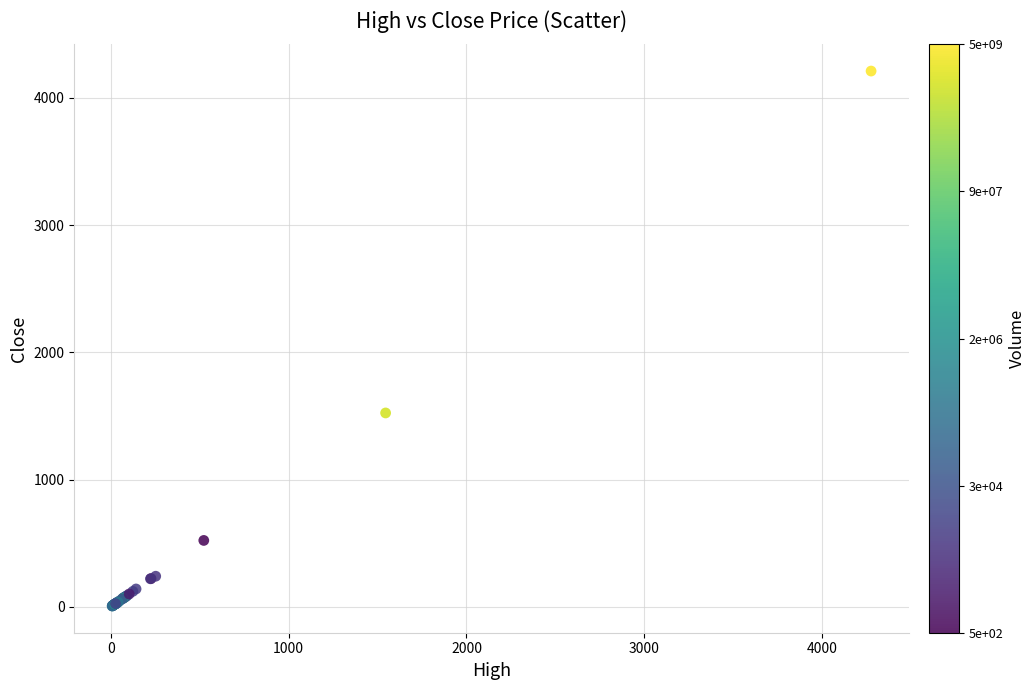

What Y value in the scatter plot is closest to 2108?

1523.4